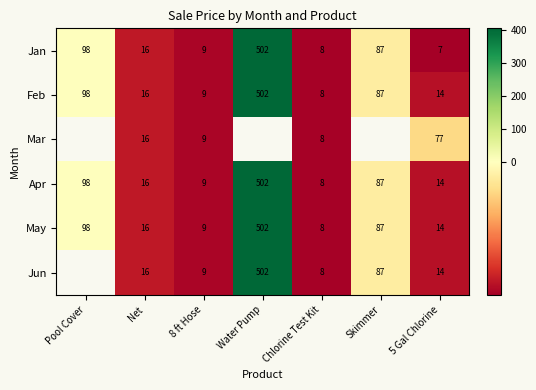

At how many categories does at least one series exceed 317?

1